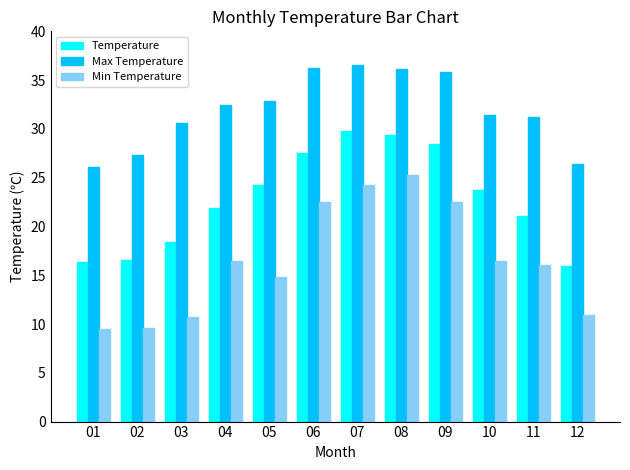

Is the value of Temperature at 09 greater than the value of Max Temperature at 07?

No